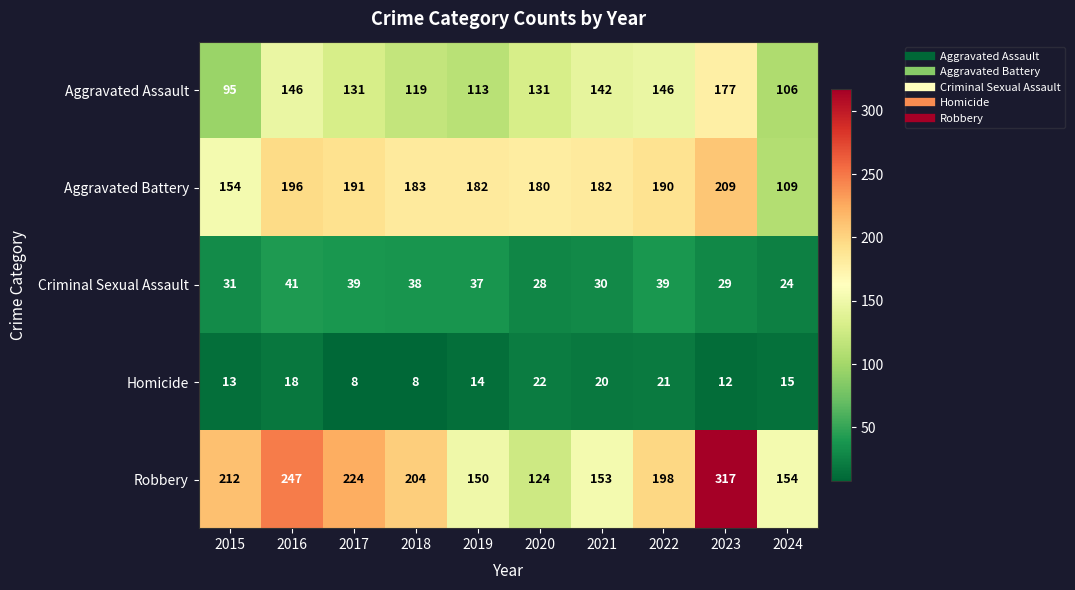

What is the total value across all series at 2018?

552